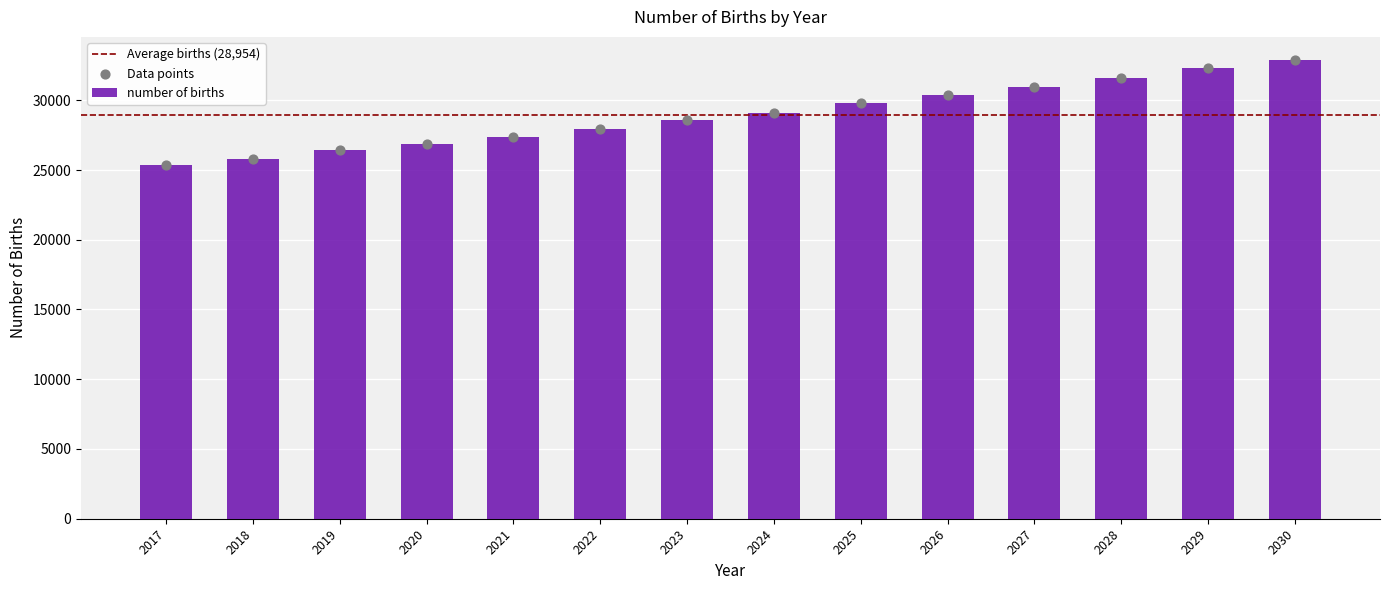

What is the ratio of the value at 2029 to the value at 2028?

1.0